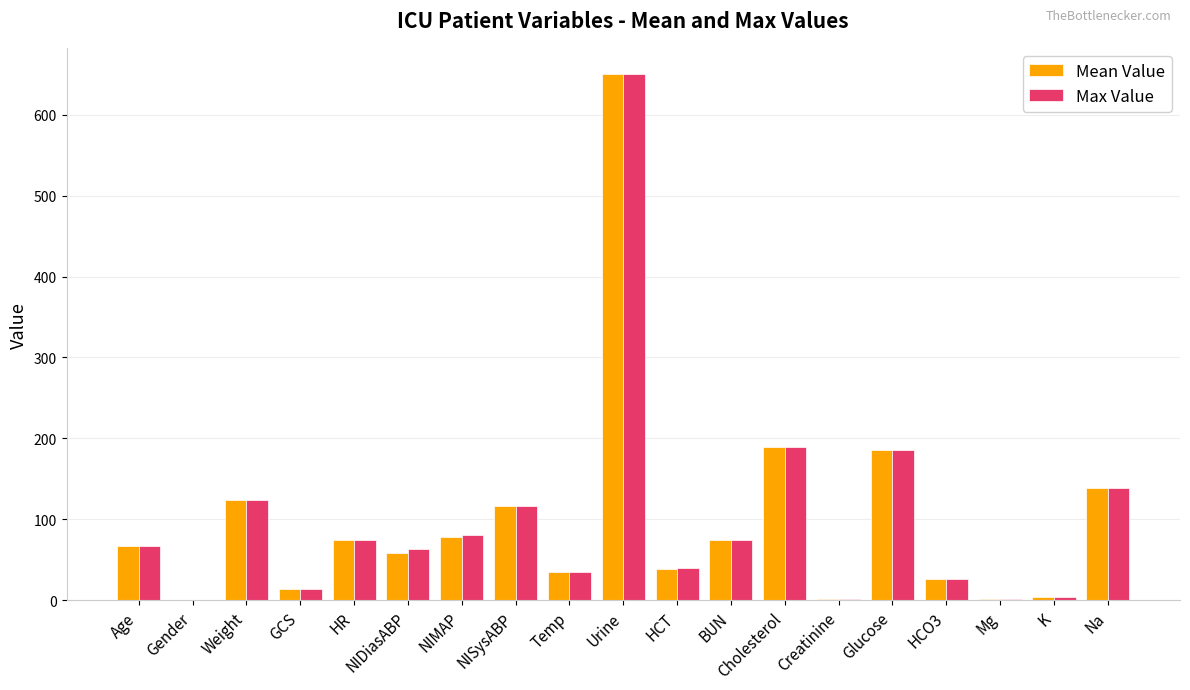

Which series changed the most between GCS and NIMAP?

Max Value